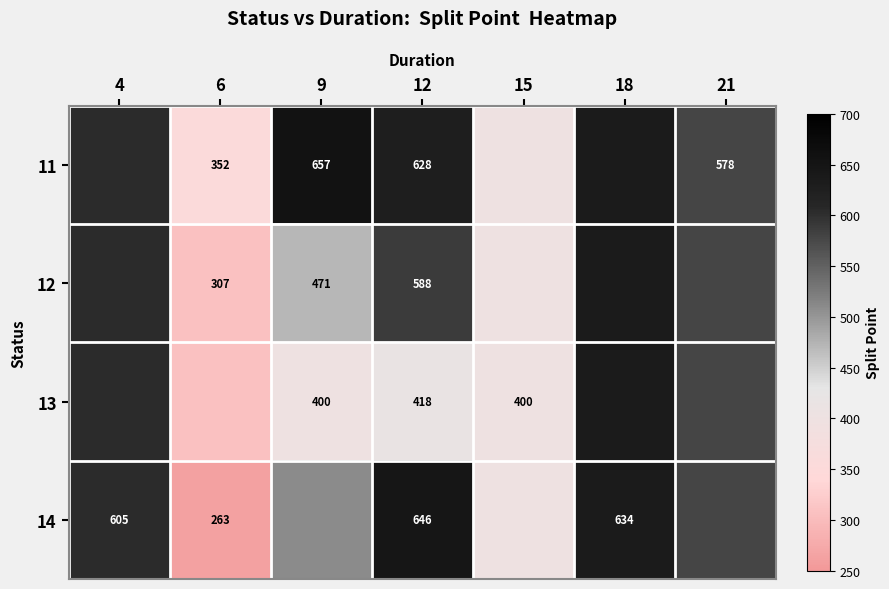

What is the difference between the highest and lowest values at 12?

228.0